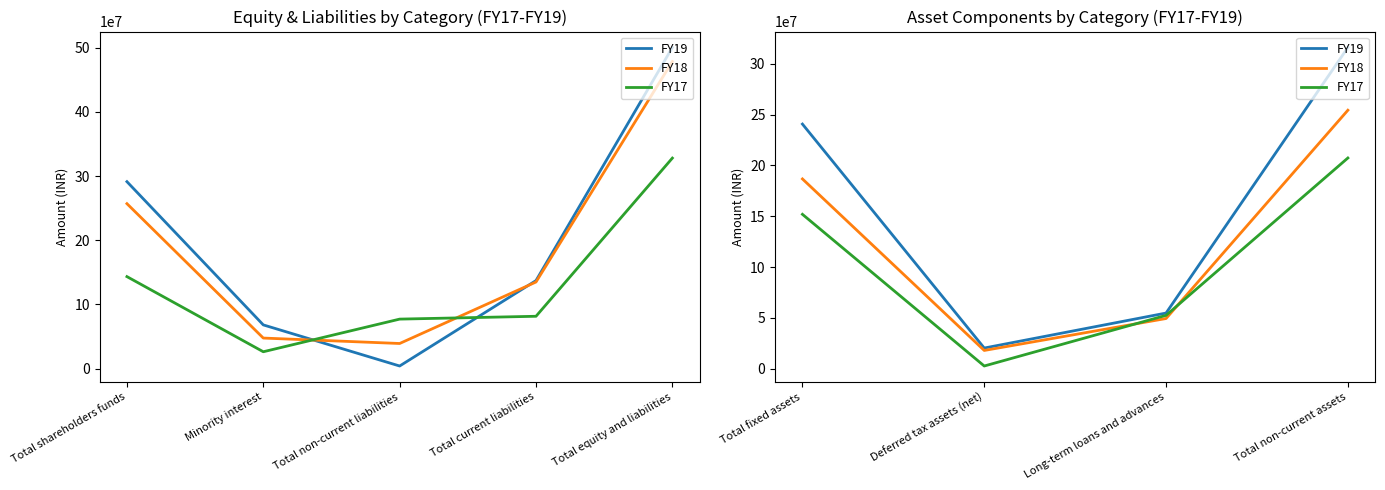

Which series ends up on top after the final intersection of FY18 and FY17?

FY18